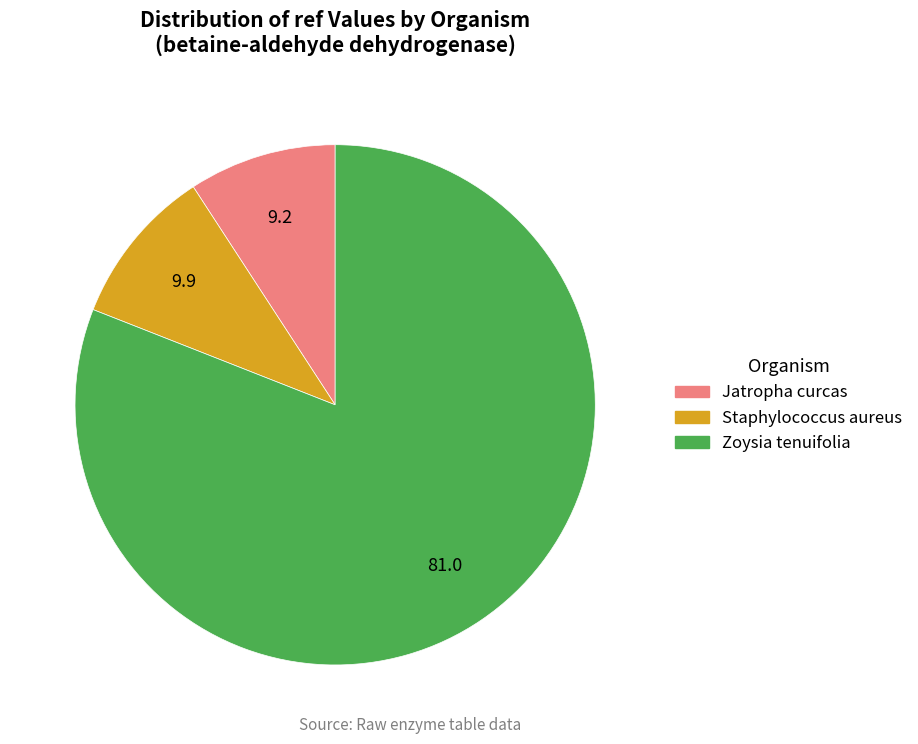

Does any single category account for the majority?

Yes